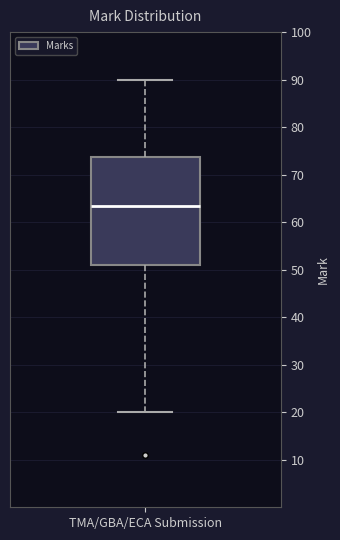

Read this box plot against the y-axis: the position of the median line, the range covered by the box, and the ends of both whiskers. The values are not printed on the chart, so give them approximately, as read against the axis.

median 64, box 51 to 74, whiskers 20 to 90